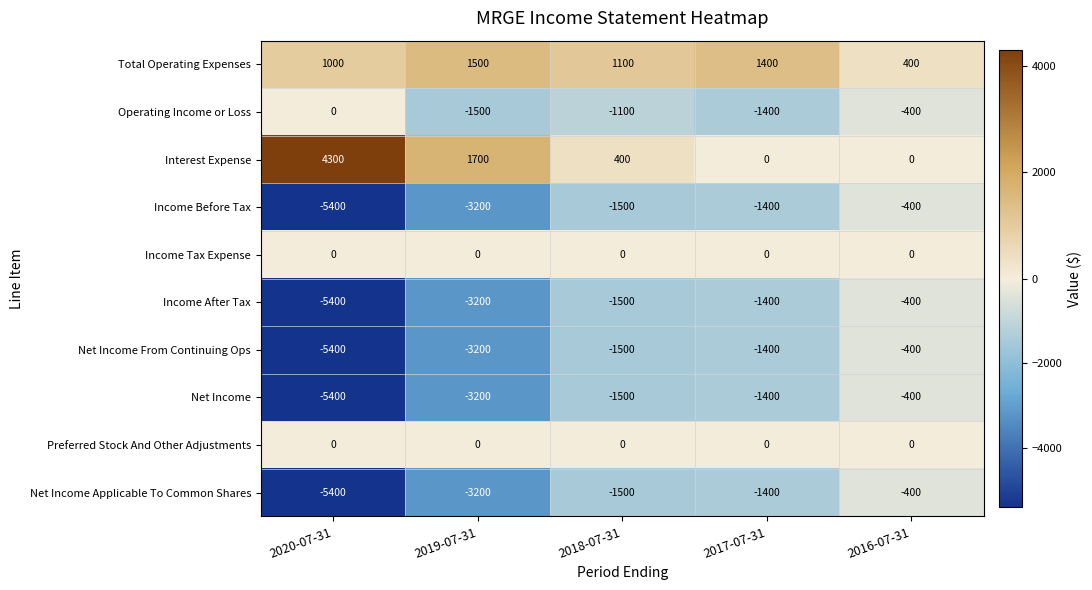

Which category has the highest value across all series?

2020-07-31